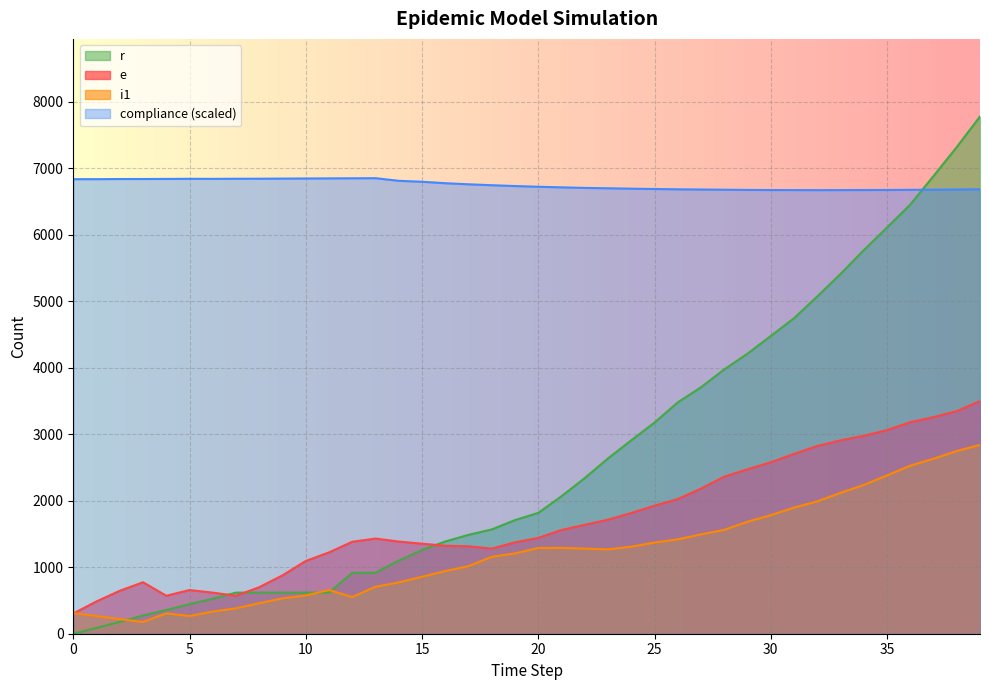

Which label corresponds to the largest value in the chart?

39